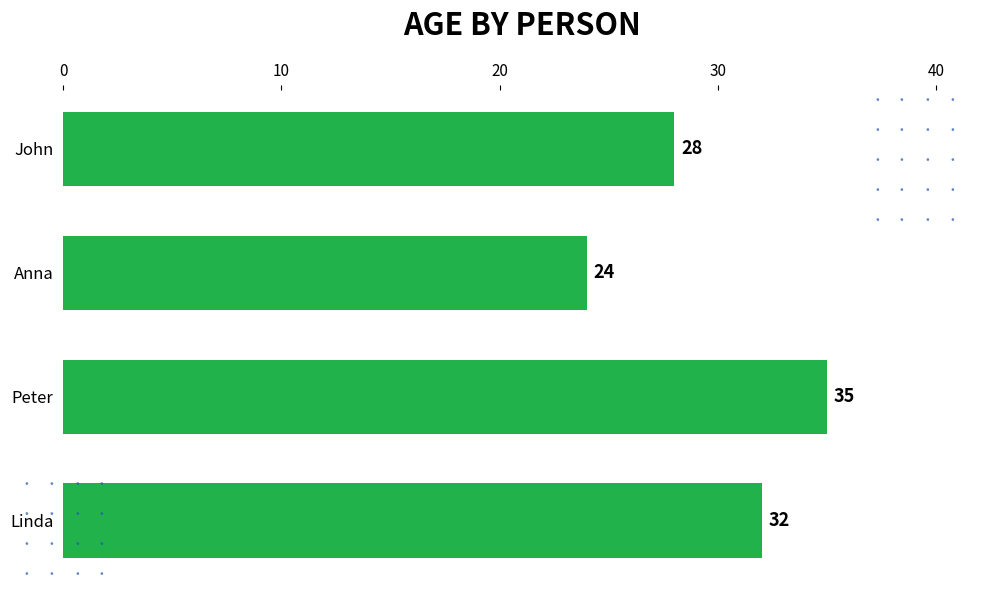

The chart shows a value of 24 at Peter. True or false?

False